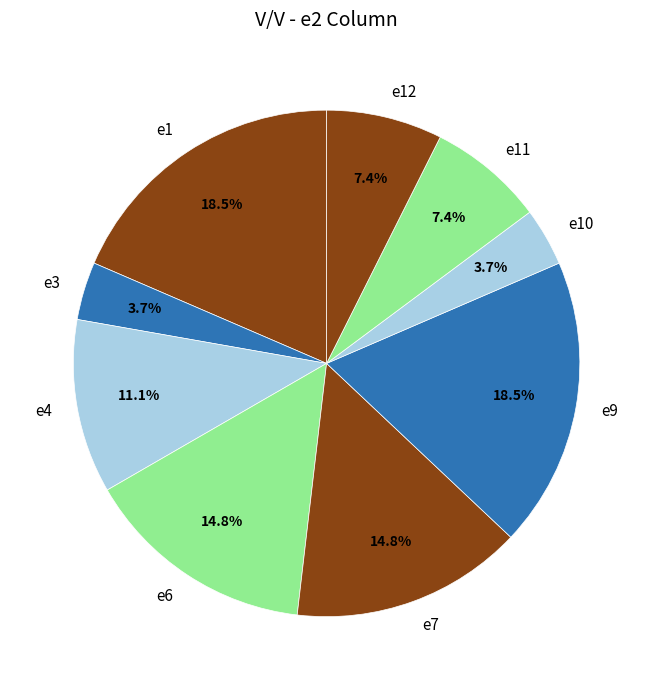

What is the total percentage of e11 and e7?

22.2%